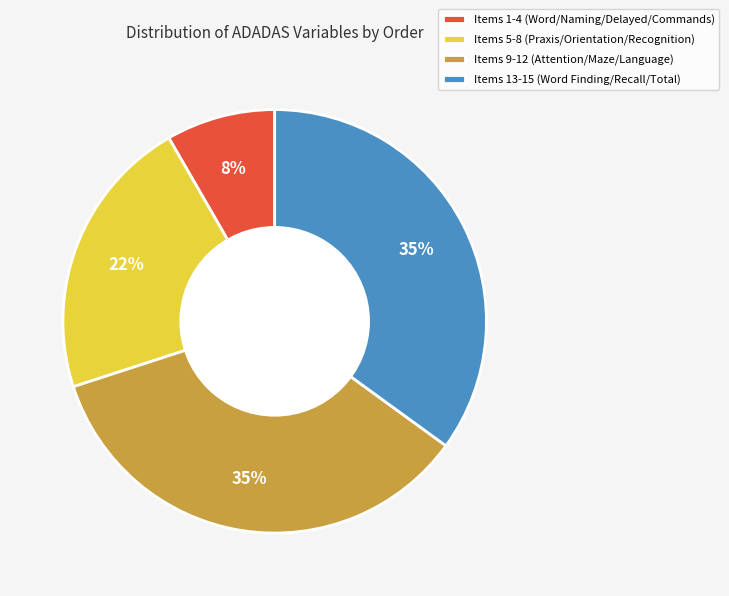

Between Items 1-4 (Word/Naming/Delayed/Commands) and Items 9-12 (Attention/Maze/Language), which is larger?

Items 9-12 (Attention/Maze/Language)